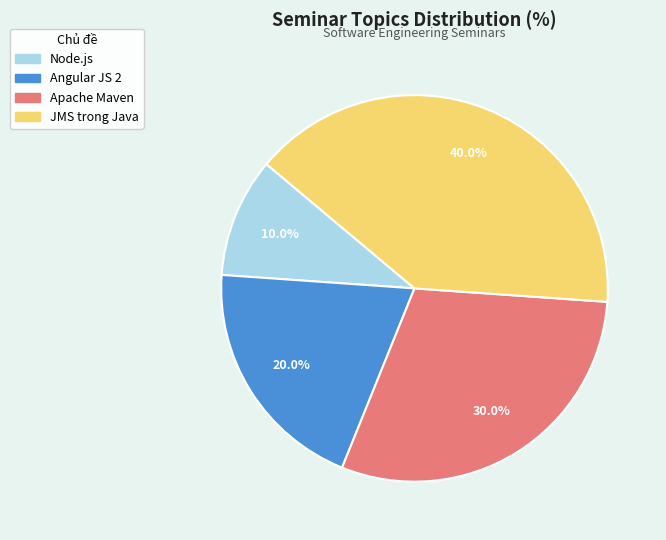

Do Apache Maven and JMS trong Java together represent more than half of the pie?

Yes